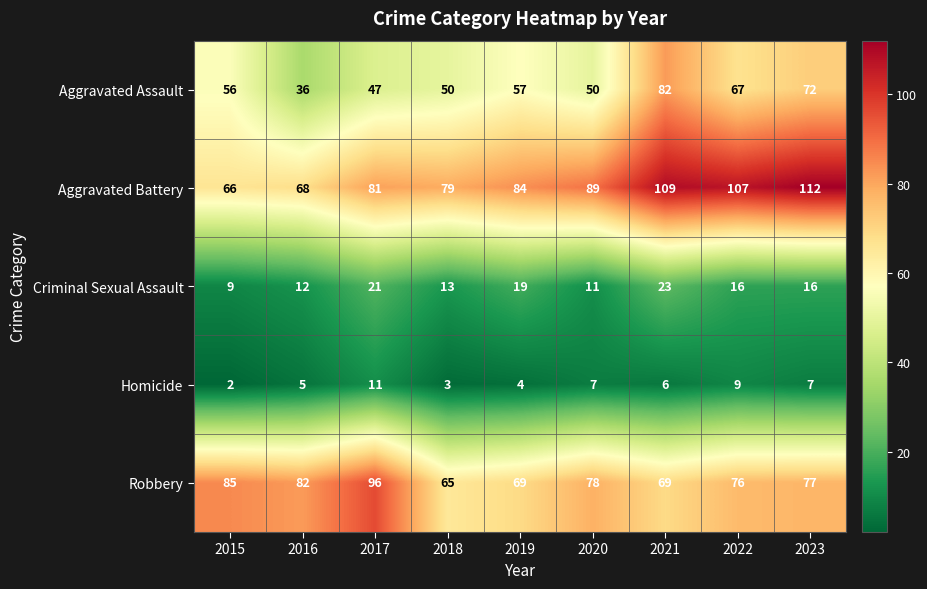

What is the average value of the Robbery series?

77